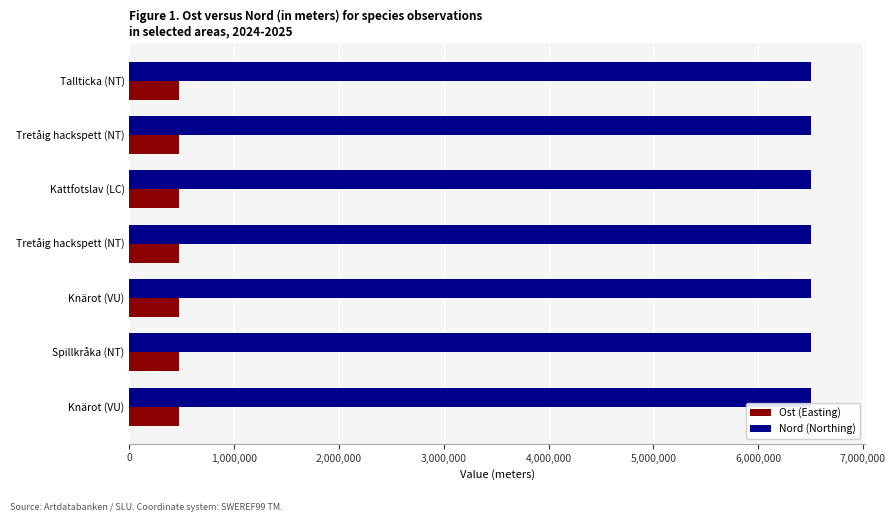

Reading left to right, transcribe all the data shown in this chart.

Ost (Easting): 476218	476210	476032	476162	476033	476083	476029
Nord (Northing): 6504459	6504435	6504355	6504432	6504400	6504419	6504350